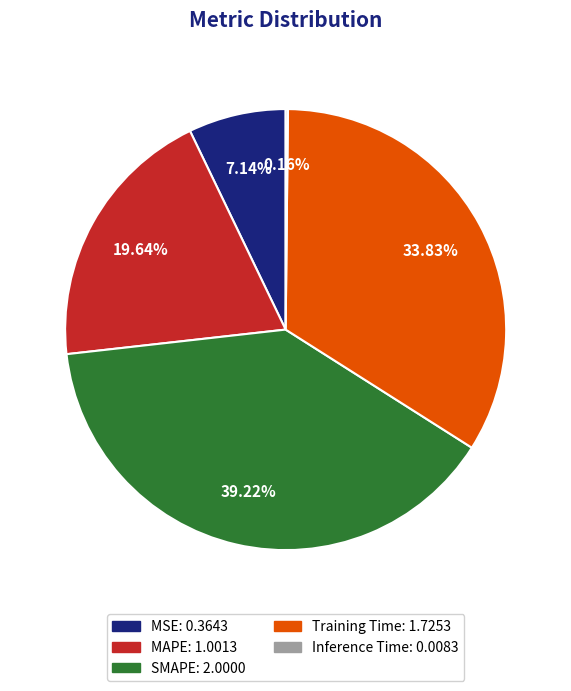

Which slice is the largest?

SMAPE